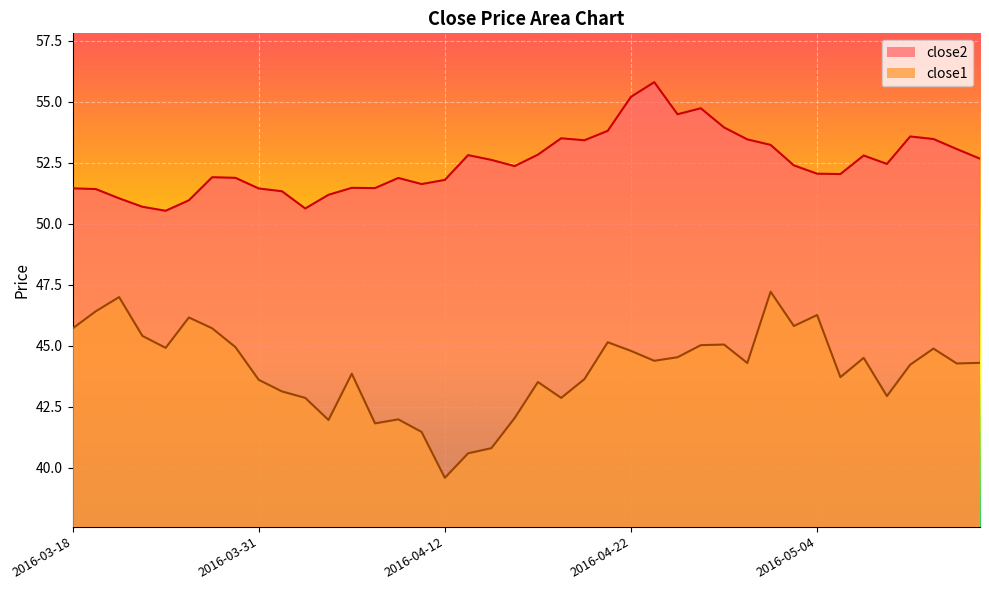

True or false: close2 has a value of 52.0 at 2016-05-04.

True